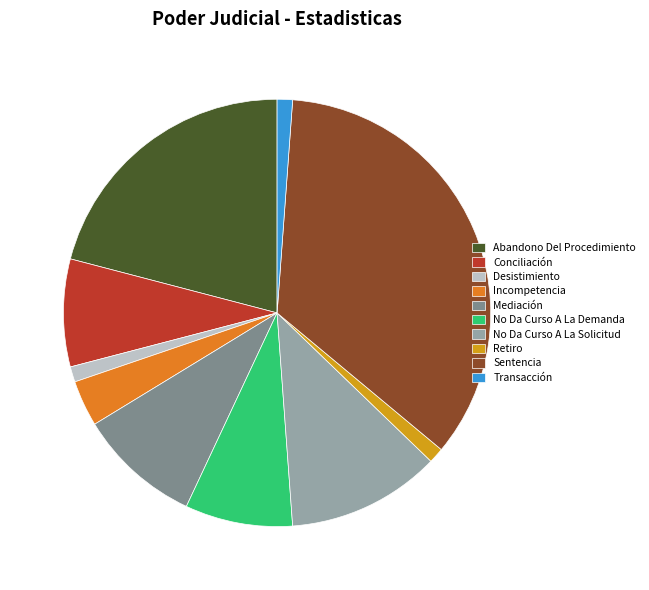

Does any single category account for the majority?

No